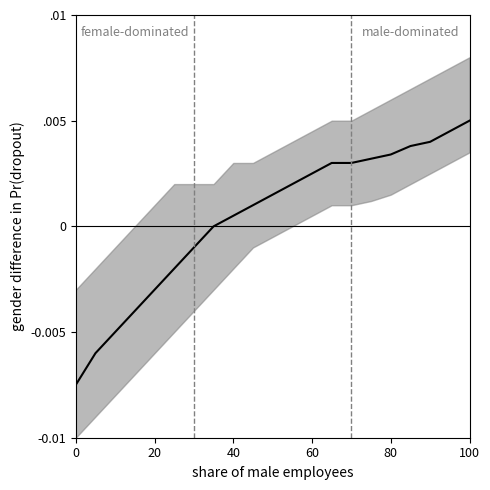

Does the chart display data point markers on the line(s)?

No